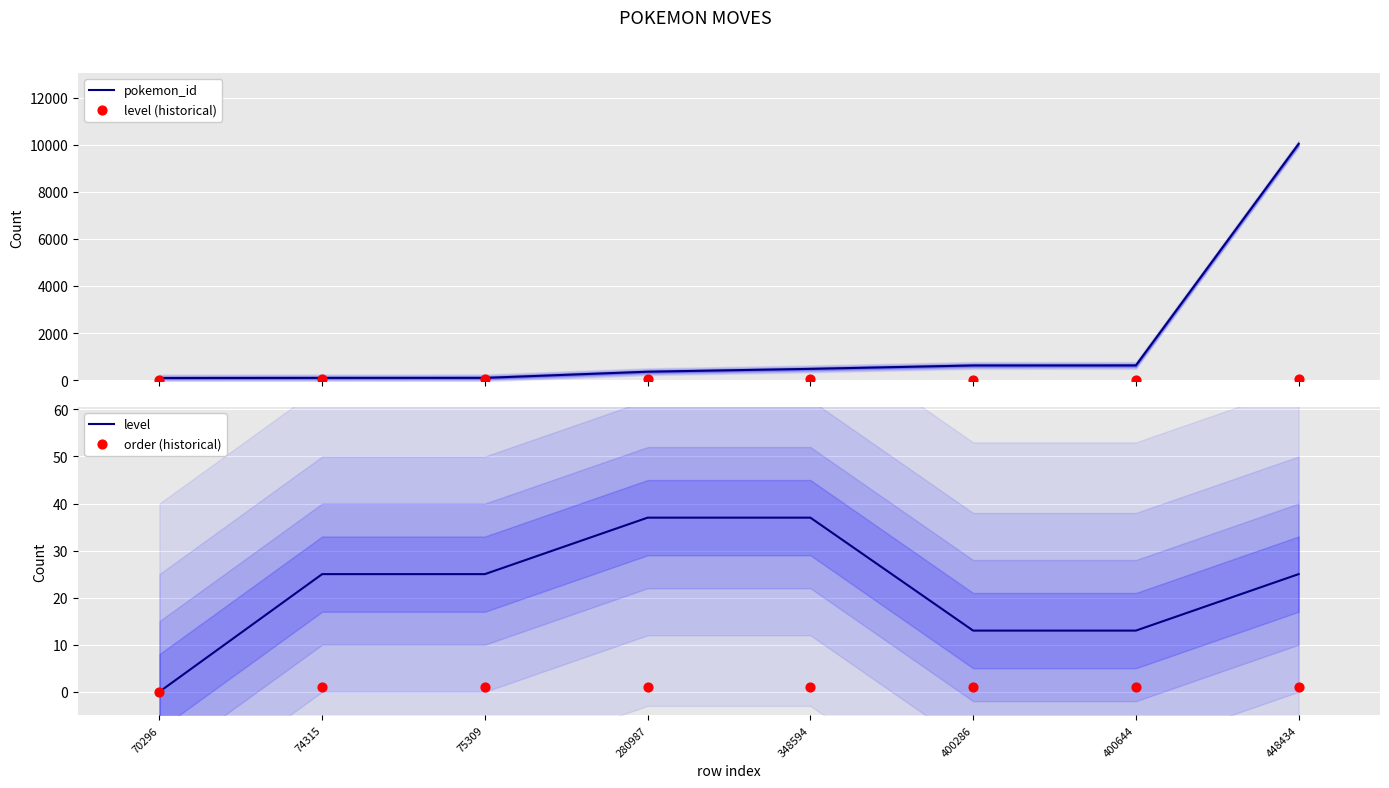

Which series contains the highest Y value?

pokemon_id